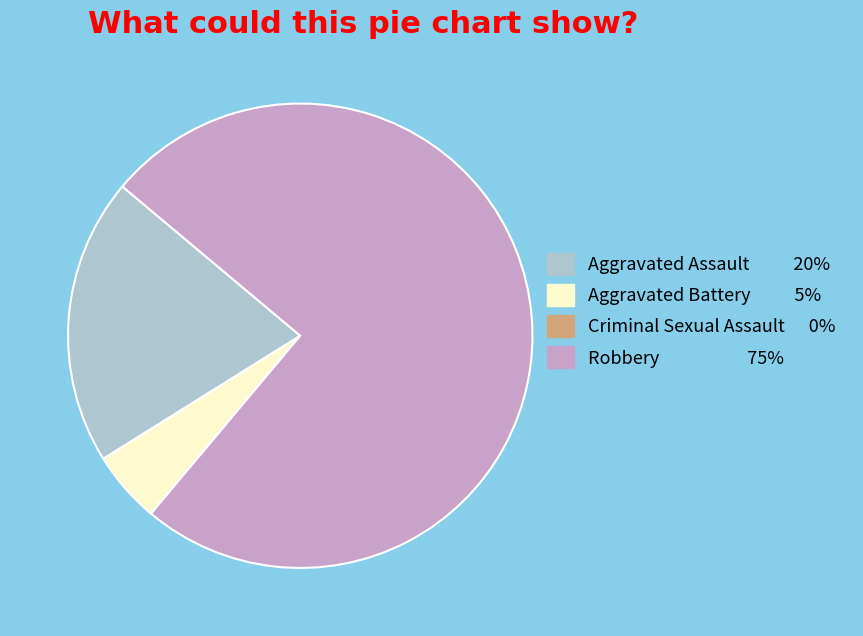

Is it true that Robbery 75% is 67% of the pie?

False